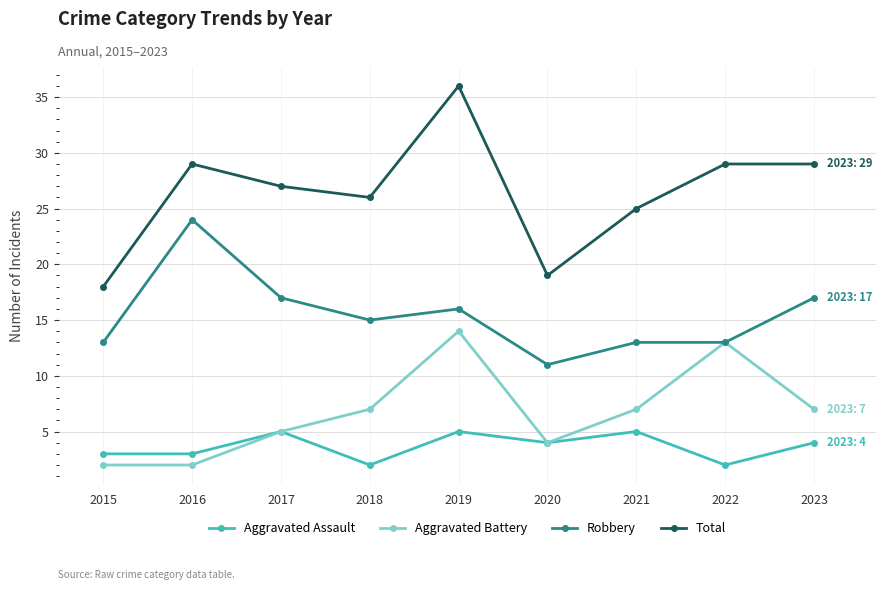

True or false: Aggravated Battery has more than 0 interior local peaks.

True